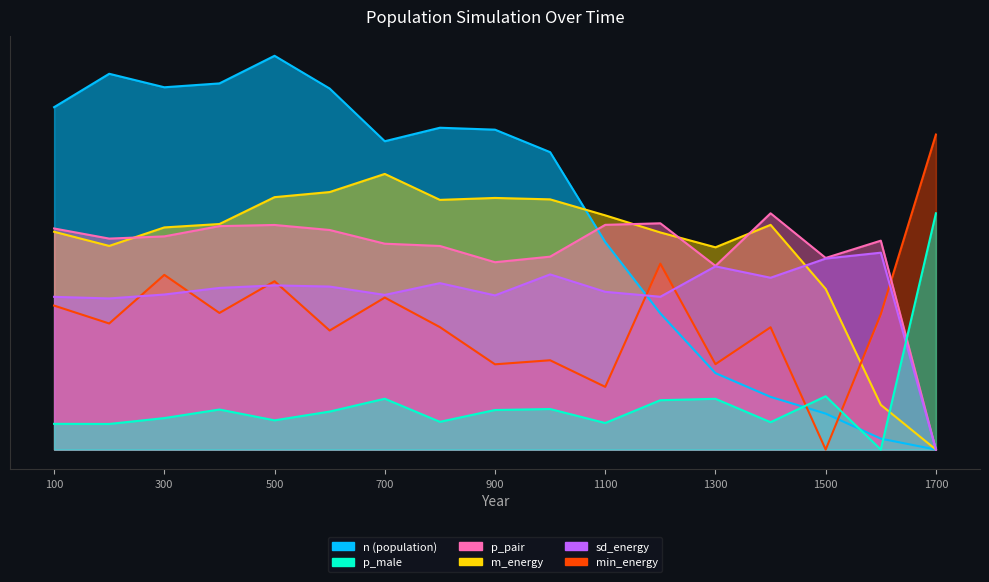

How many values in the p_pair series exceed 321?

9